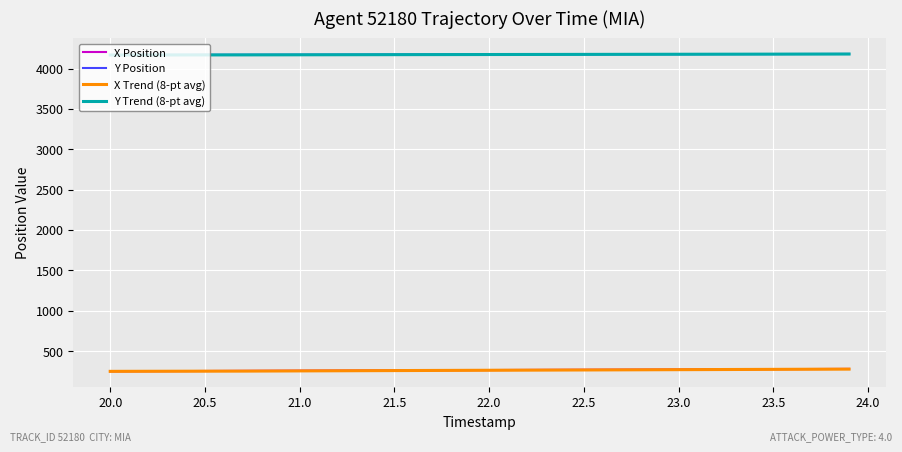

True or false: X Trend (8-pt avg) and Y Position intersect in this chart.

False